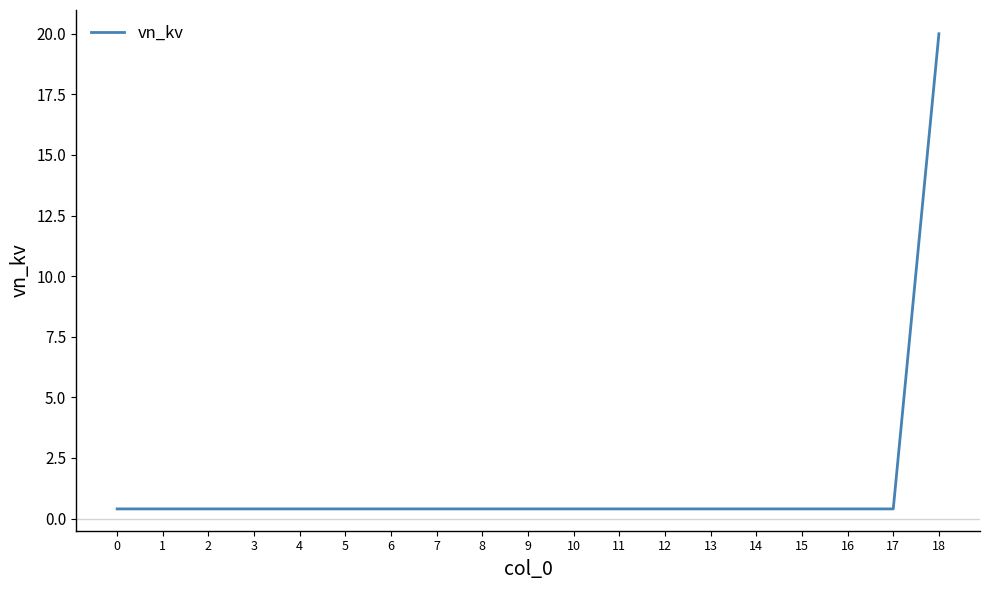

At which category does the chart reach its peak across all series?

18